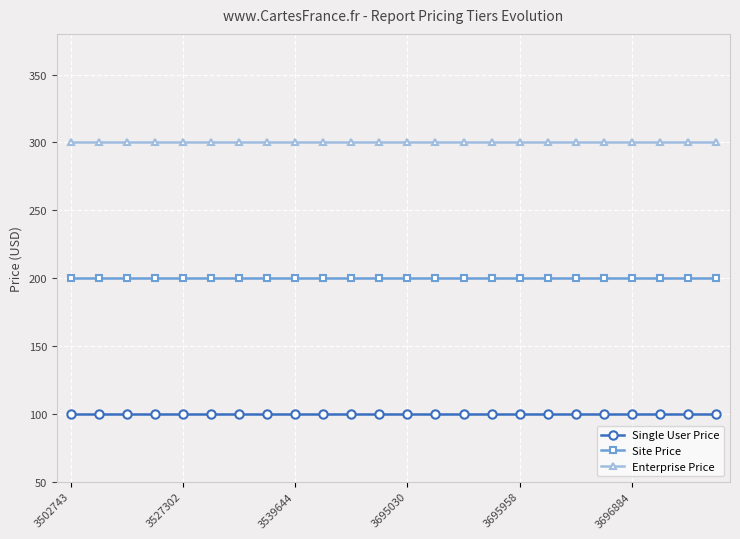

Which series has the largest total across all categories?

Enterprise Price